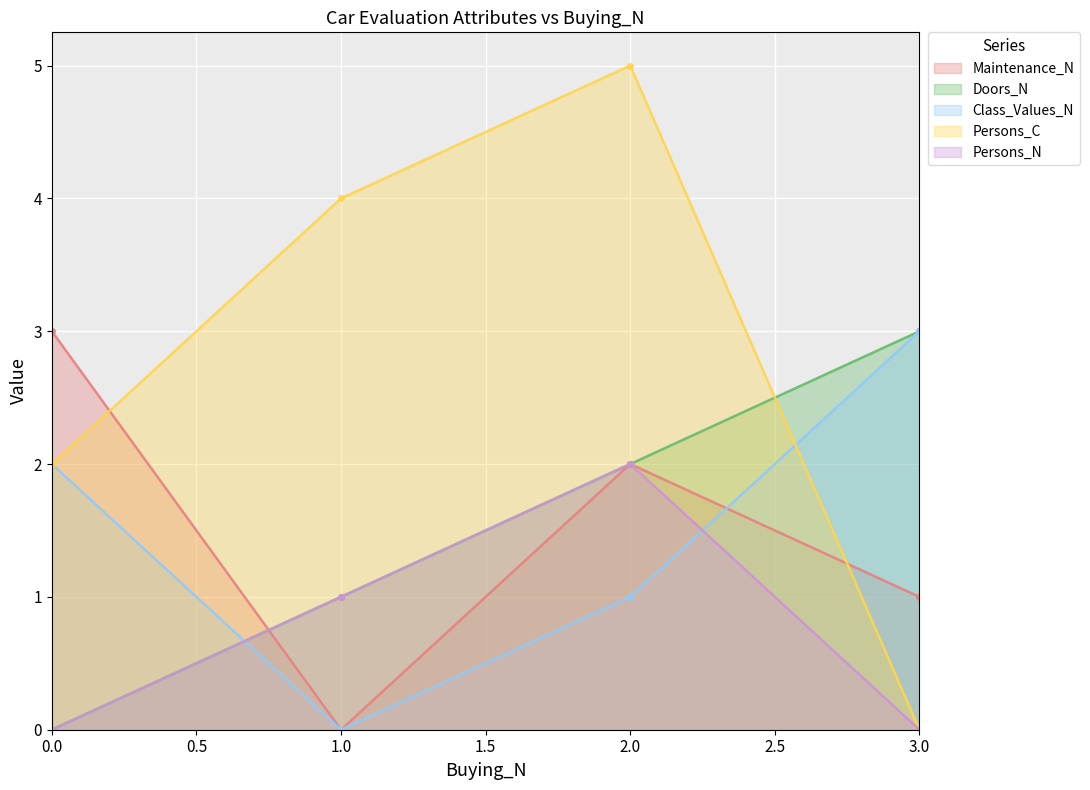

At which category does Maintenance_N reach its first local valley?

1.0